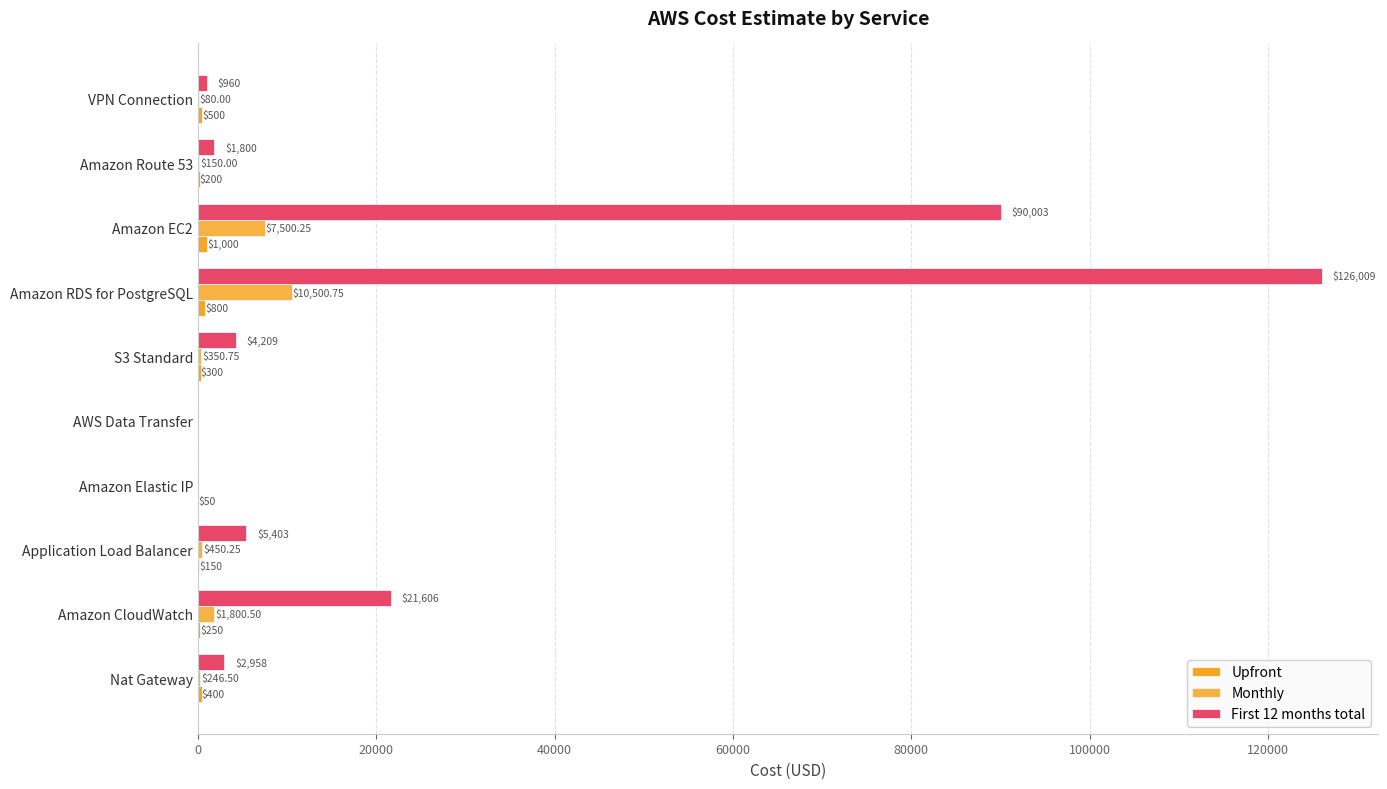

How many positive values does the Monthly series have?

8